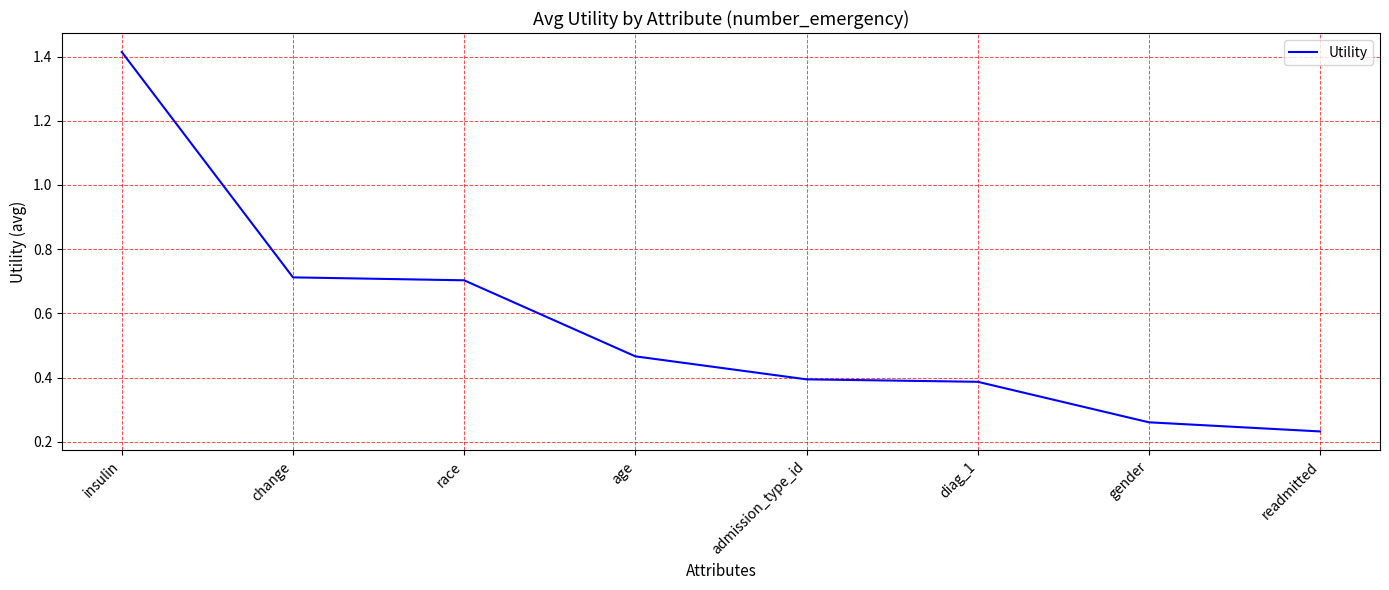

True or false: there are more than 2 points higher than both neighbors.

False